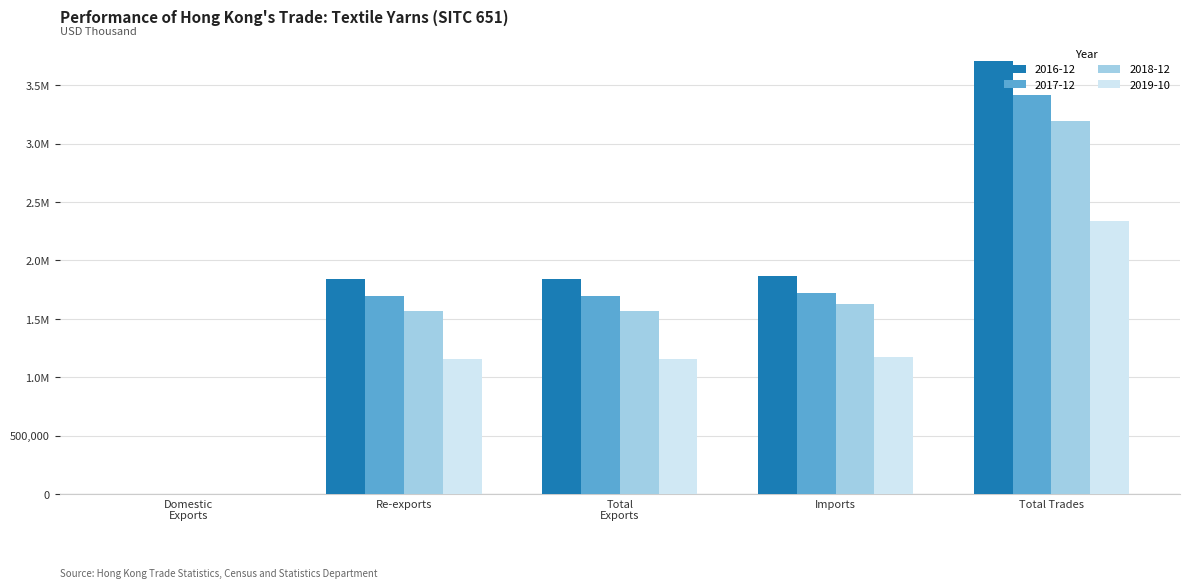

Rank the series by their average value, from highest to lowest.

2016-12, 2017-12, 2018-12, 2019-10